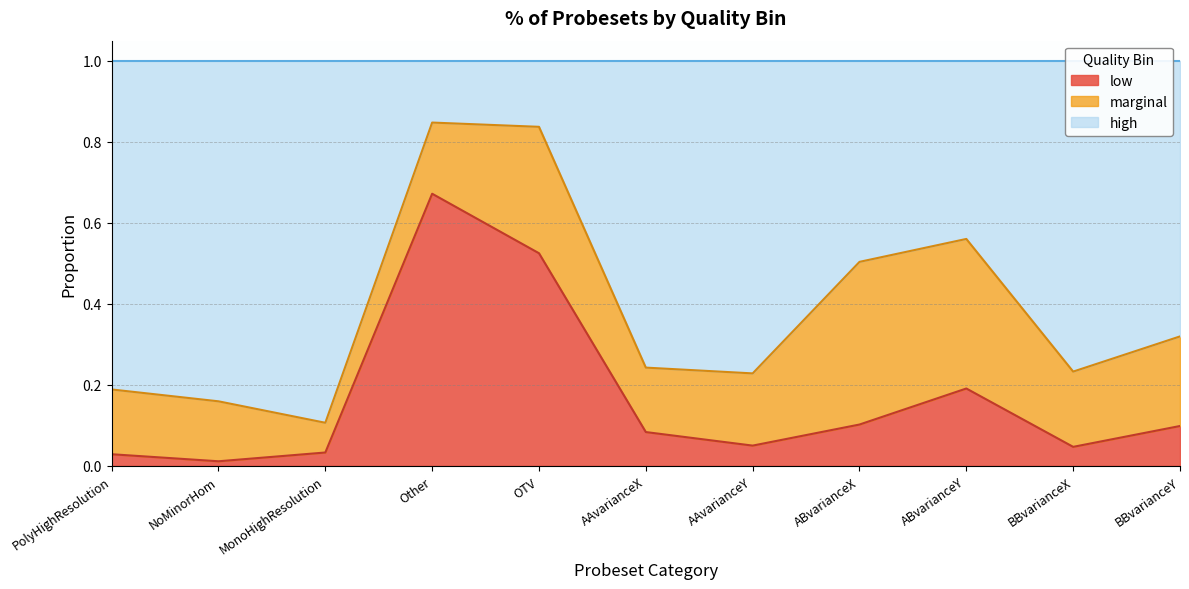

What is the label of the 1st point from the right?

BBvarianceY